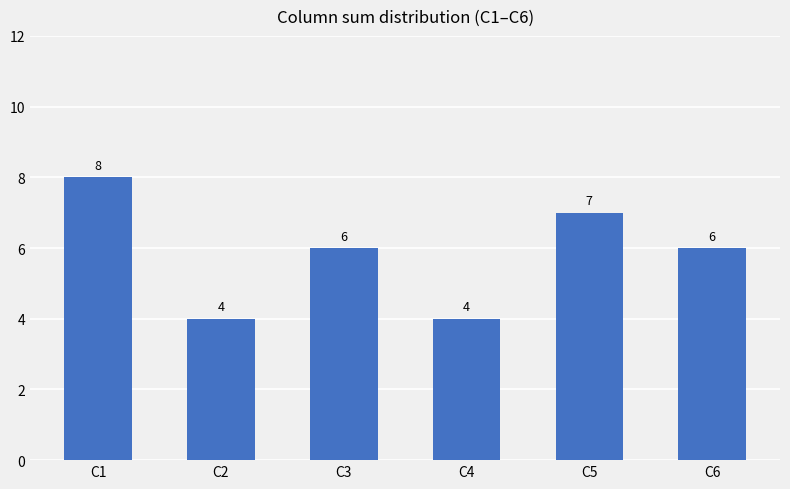

Reading left to right, transcribe all the data shown in this chart.

C1=8	C2=4	C3=6	C4=4	C5=7	C6=6